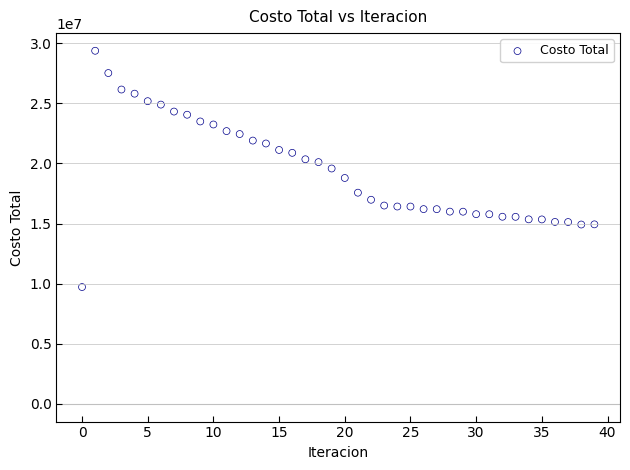

What is the range of Y values (max minus min)?

19653866.1